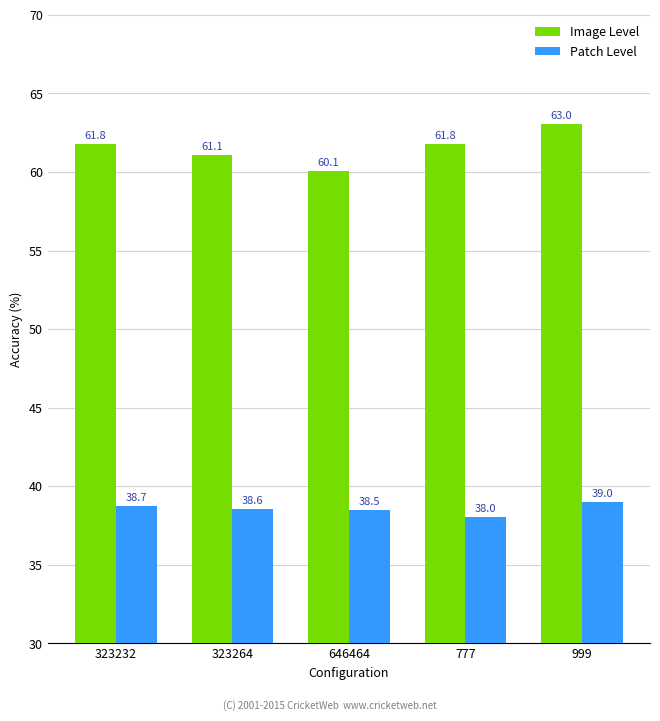

Where is Image Level nearest to the value 61?

323264